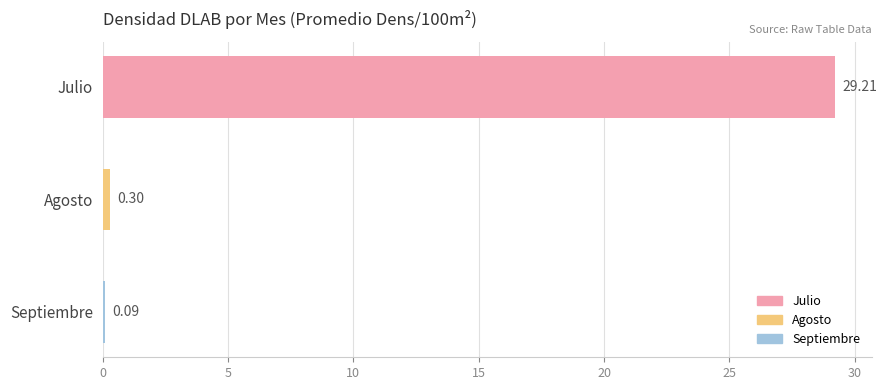

What is the sum of all values?

29.6